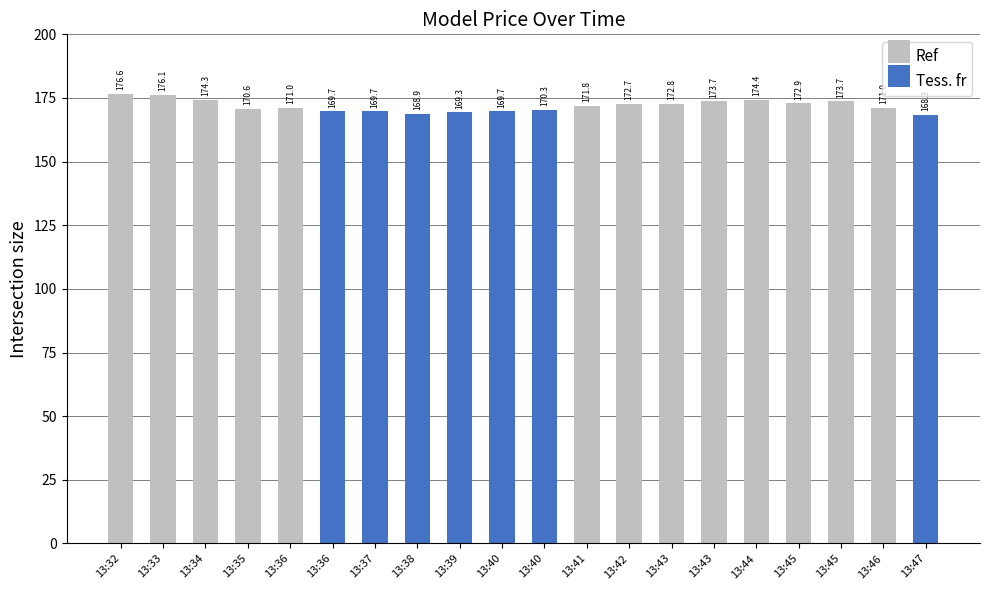

Rank the categories by value from lowest to highest.

13:47, 13:38, 13:39, 13:36, 13:37, 13:40, 13:40, 13:35, 13:46, 13:36, 13:41, 13:42, 13:43, 13:45, 13:45, 13:43, 13:34, 13:44, 13:33, 13:32